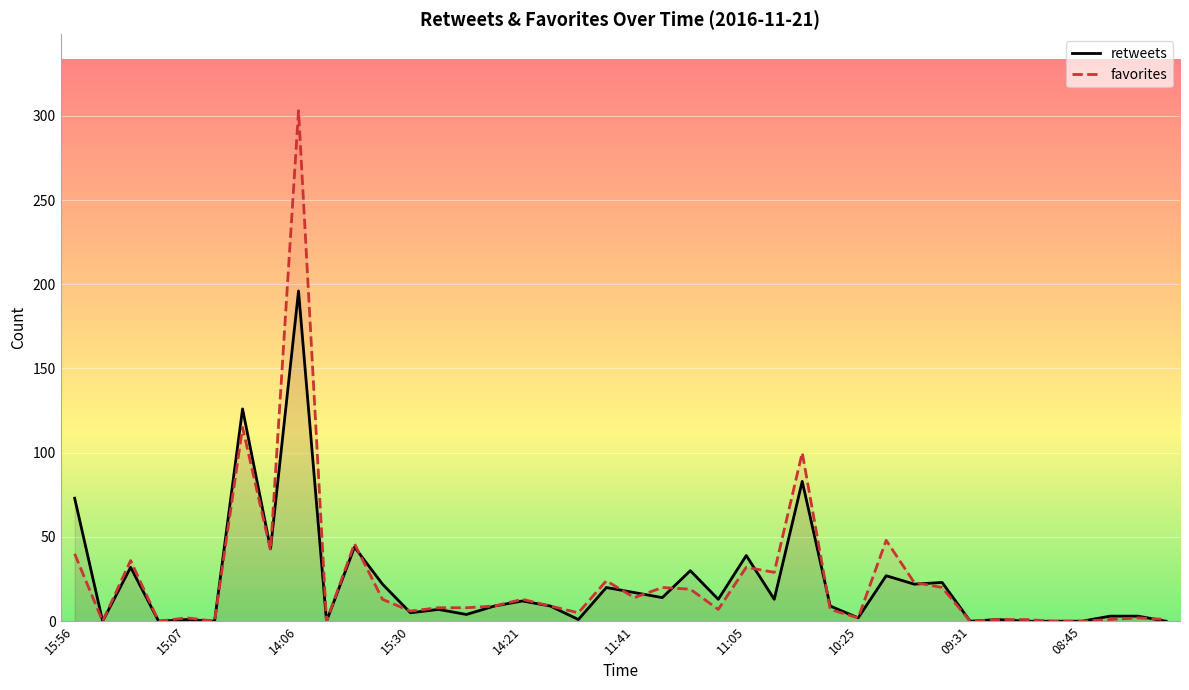

Reading left to right, what are all the values shown in this chart?

retweets: 73	0	32	0	1	0	126	43	196	0	44	22	5	7	4	9	12	9	1	20	17	14	30	13	39	13	83	9	2	27	22	23	0	1	0	0	0	3	3	0
favorites: 40	0	36	0	2	0	115	42	303	0	46	13	6	8	8	9	13	9	5	24	14	20	19	7	32	29	100	7	2	48	23	20	0	1	1	0	0	1	2	1